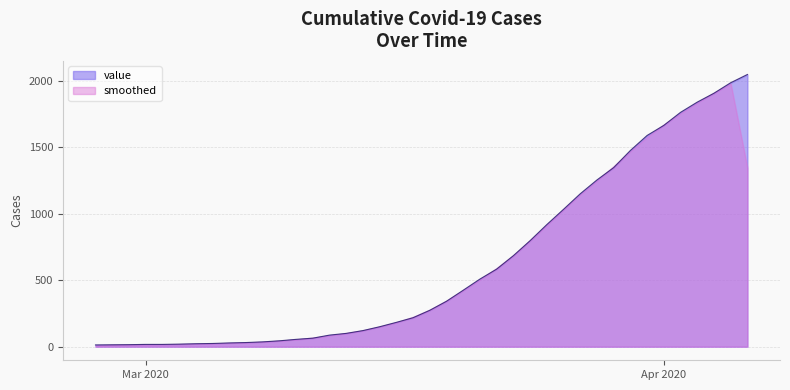

How many lines are shown in the chart?

2